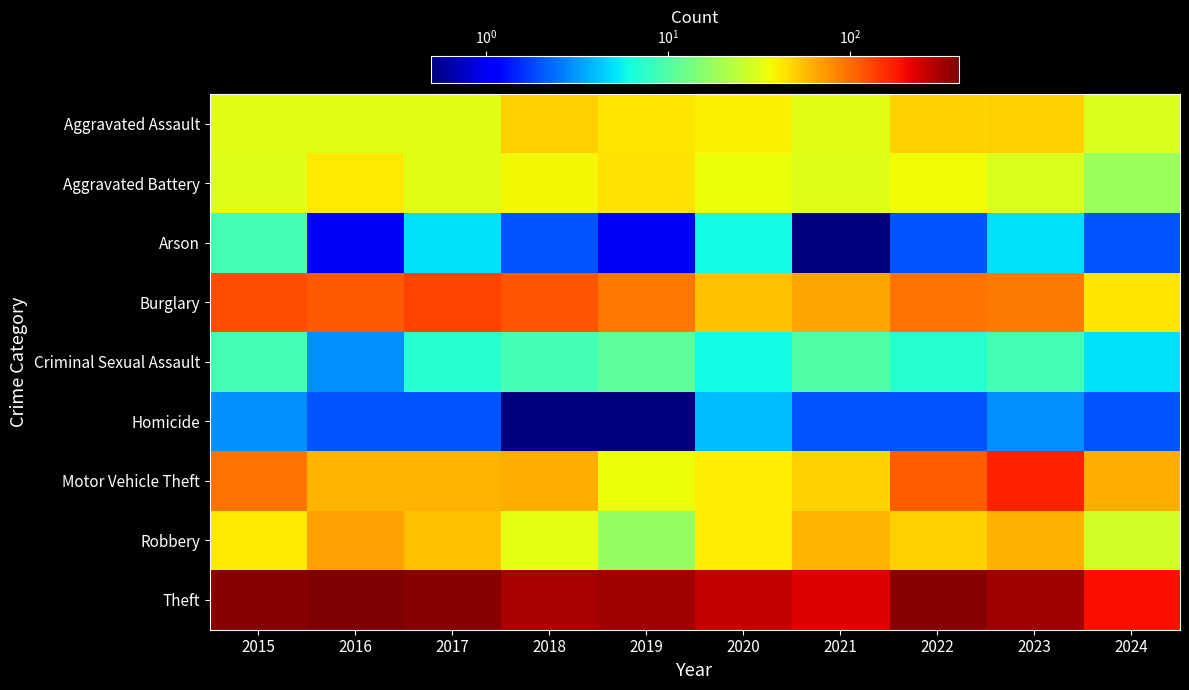

What is the smallest value displayed?

0.5